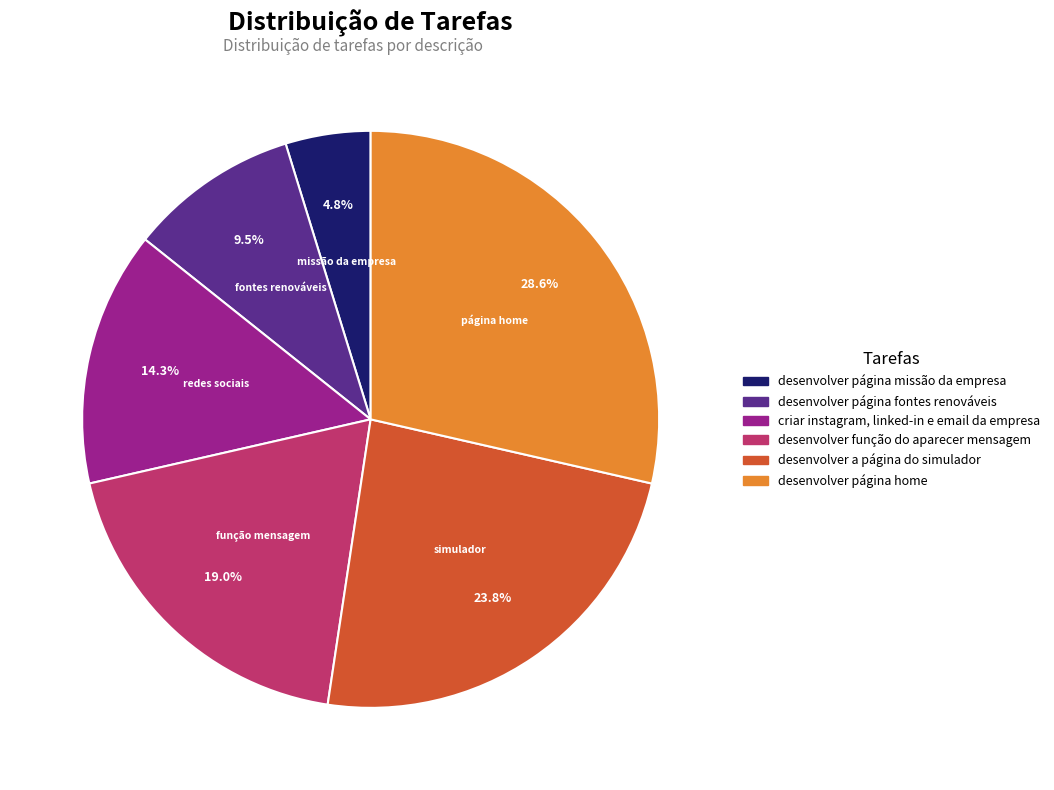

Which has a higher value, criar instagram, linked-in e email da empresa or desenvolver página fontes renováveis?

criar instagram, linked-in e email da empresa